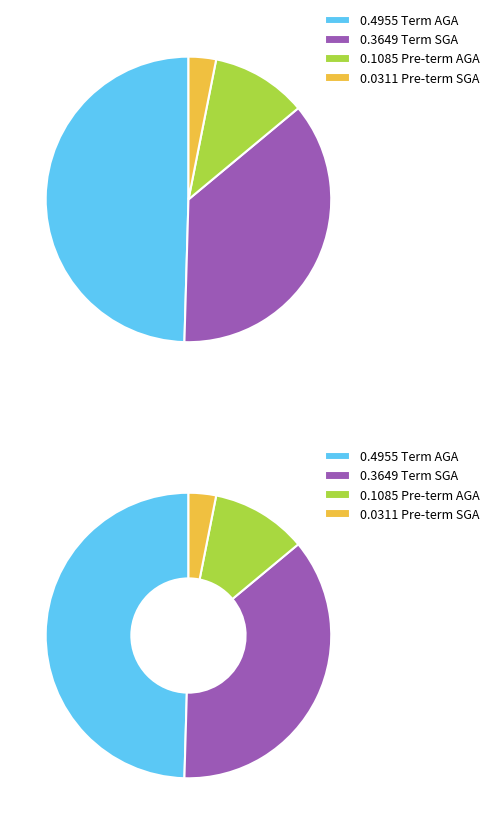

What is the largest slice in the pie chart?

Term AGA